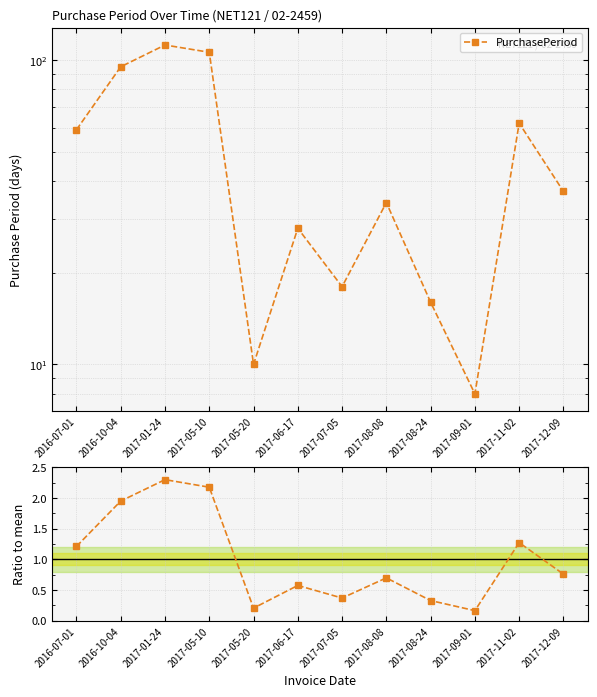

At which label is PurchasePeriod closest to 60?

2016-07-01